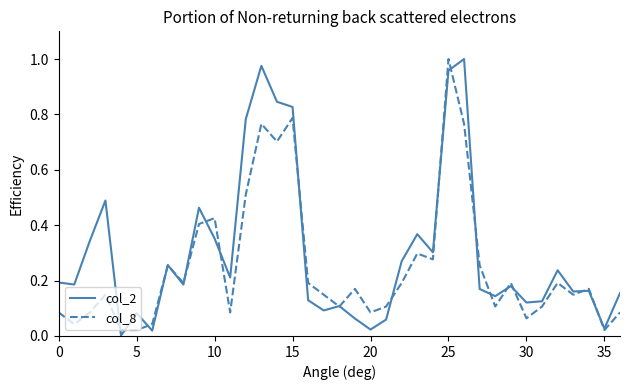

List the series in order of their overall mean, highest first.

col_2, col_8